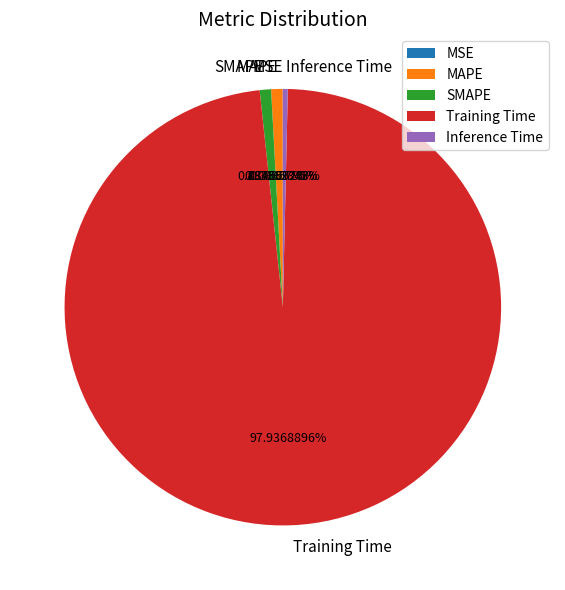

Is there any slice that represents more than half of the pie?

Yes